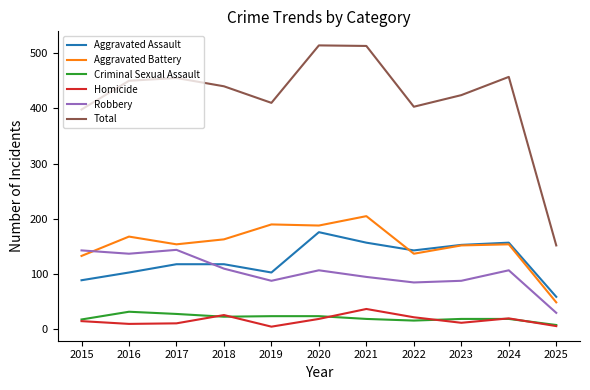

At which label does Total first exceed 440?

2016